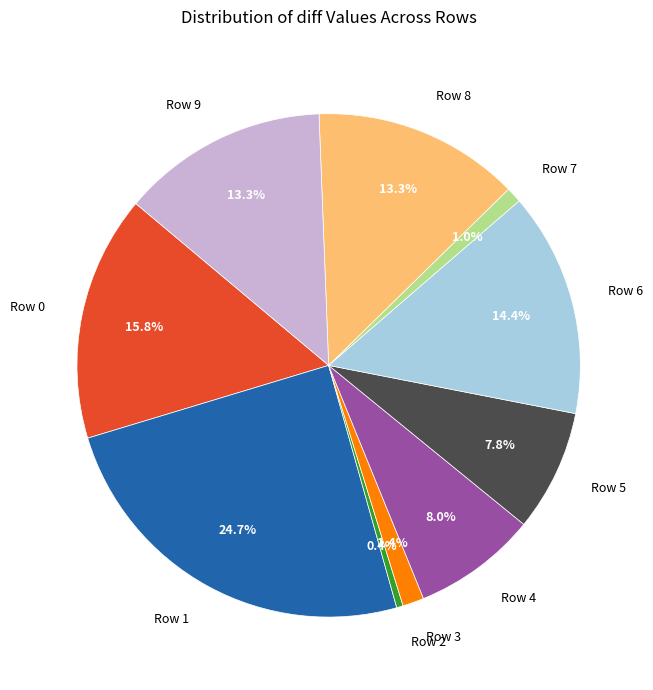

Is there any slice that represents more than half of the pie?

No